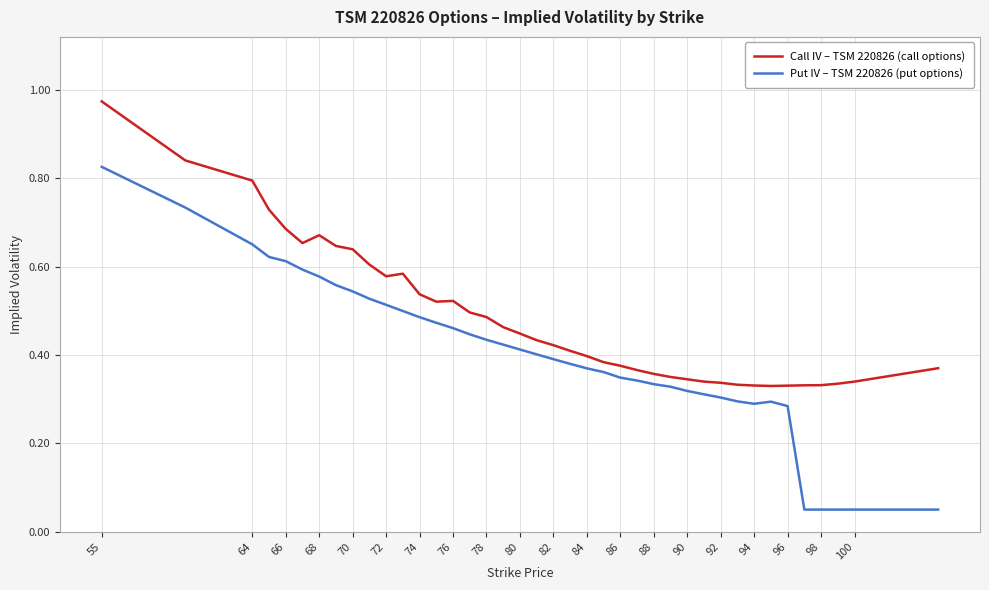

Which series has the largest total across all categories?

Call IV – TSM 220826 (call options)